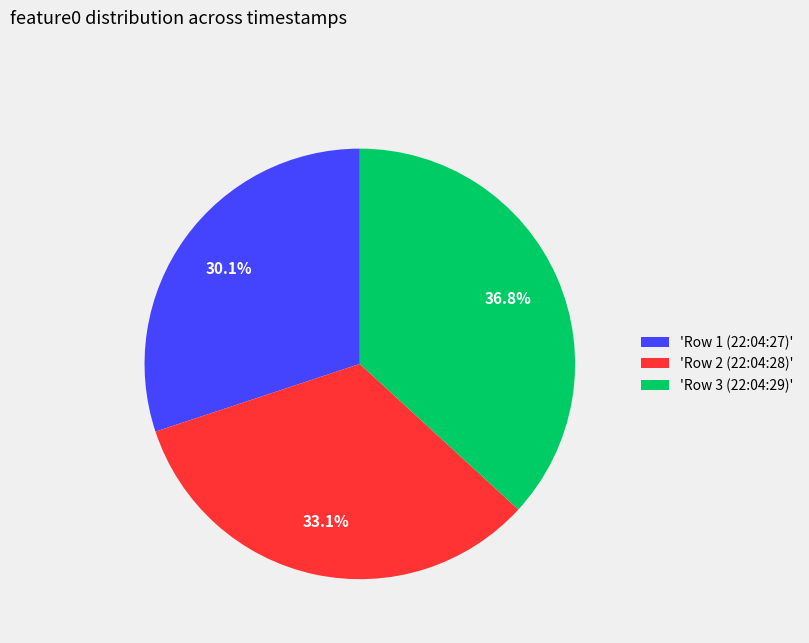

What portion of the pie excludes 'Row 3 (22:04:29)'?

63.2%